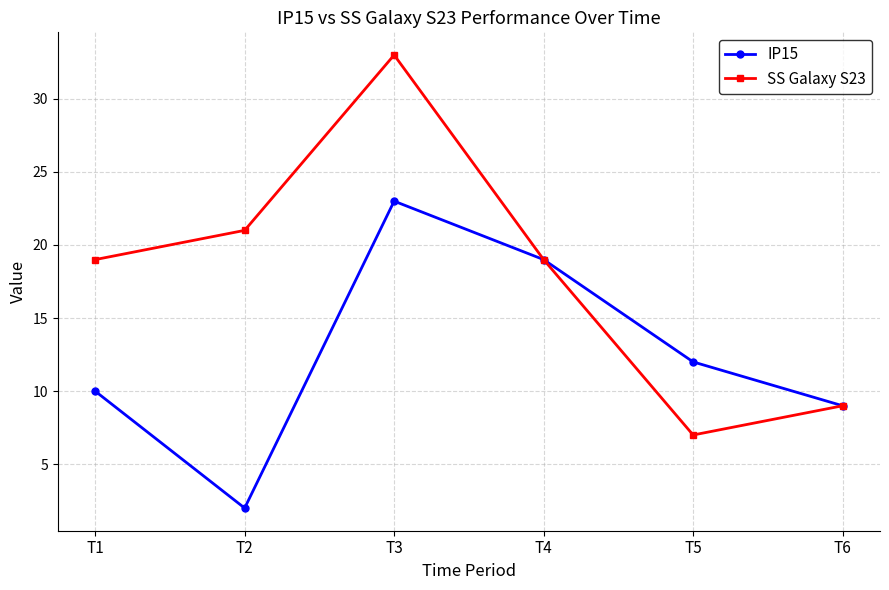

How many lines are shown in the chart?

2